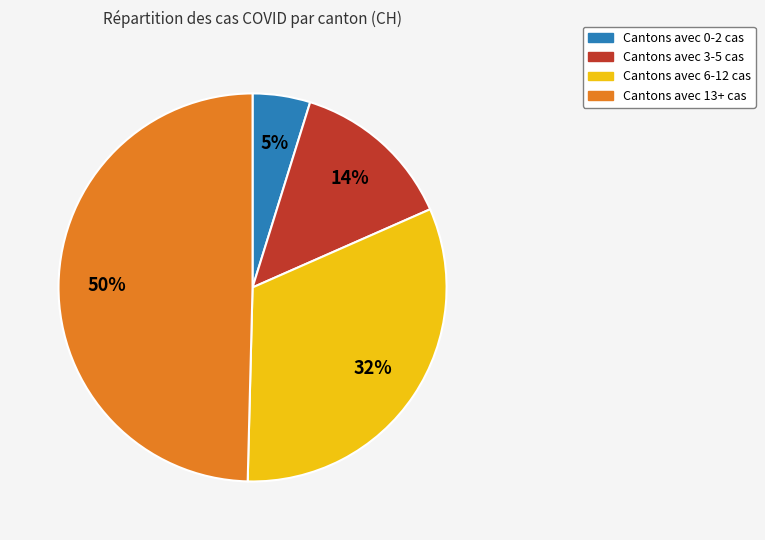

Is there any slice that represents more than half of the pie?

No